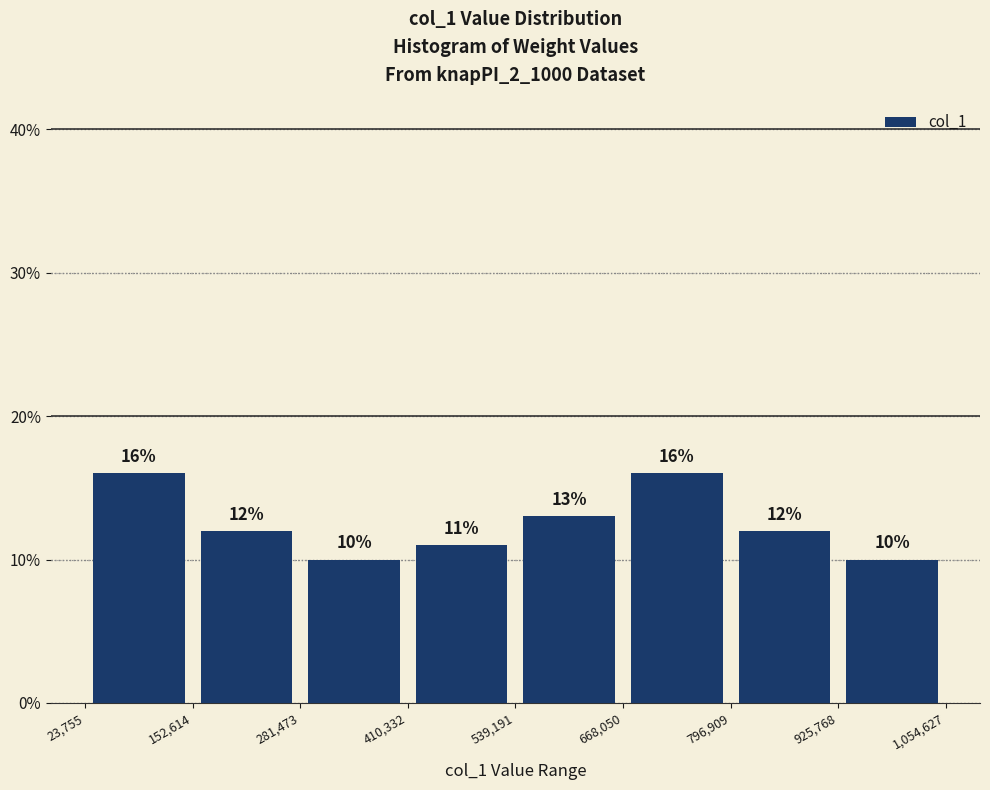

Reading left to right, transcribe this chart: for each bar, give the range it covers on the x-axis and its height.

23,755 to 152,614: 16
152,614 to 281,473: 12
281,473 to 410,332: 10
410,332 to 539,191: 11
539,191 to 668,050: 13
668,050 to 796,909: 16
796,909 to 925,768: 12
925,768 to 1,054,627: 10